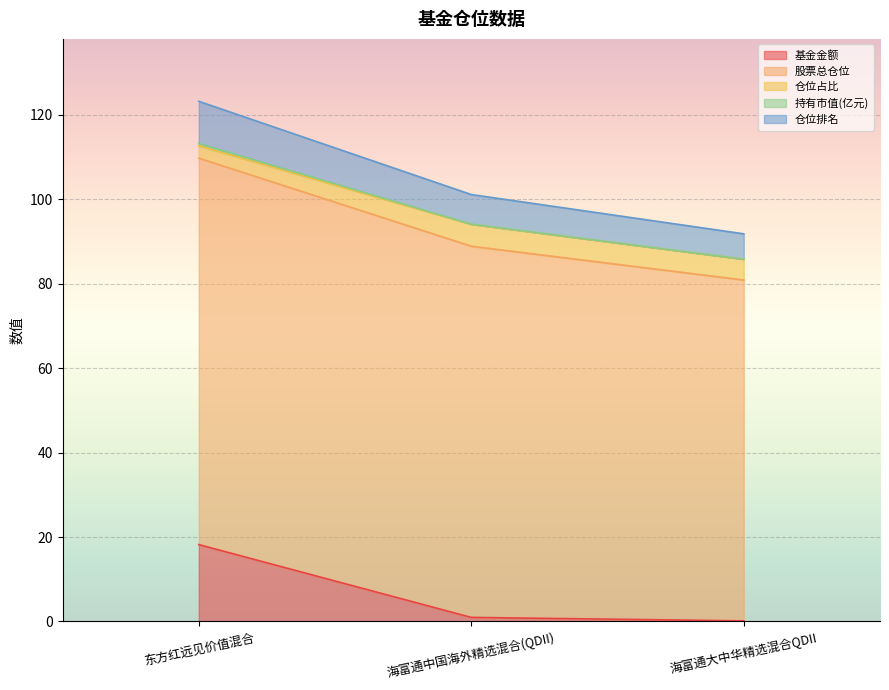

At which category is the sum across all series the highest?

东方红远见价值混合